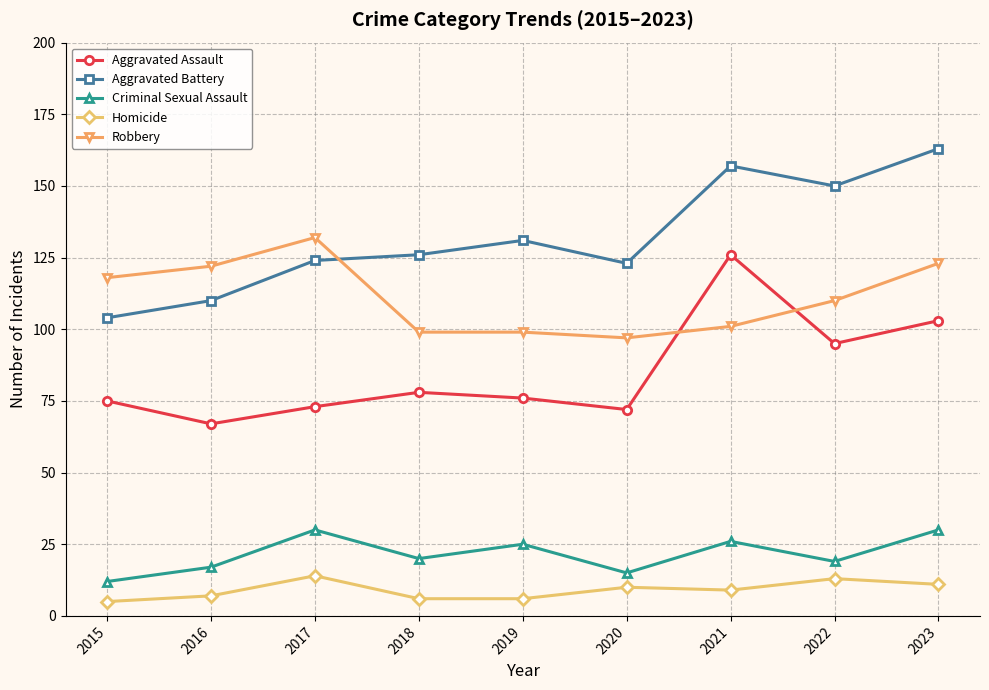

True or false: Aggravated Battery and Criminal Sexual Assault cross at least once.

False